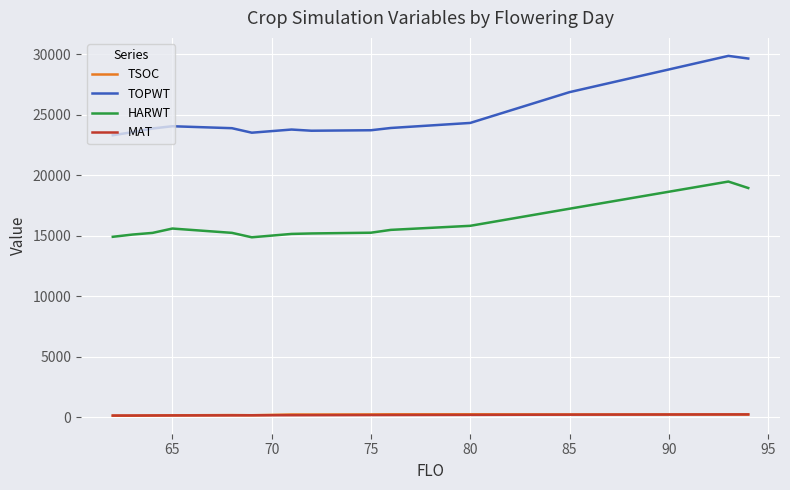

What is the maximum value shown in the chart?

29883.0